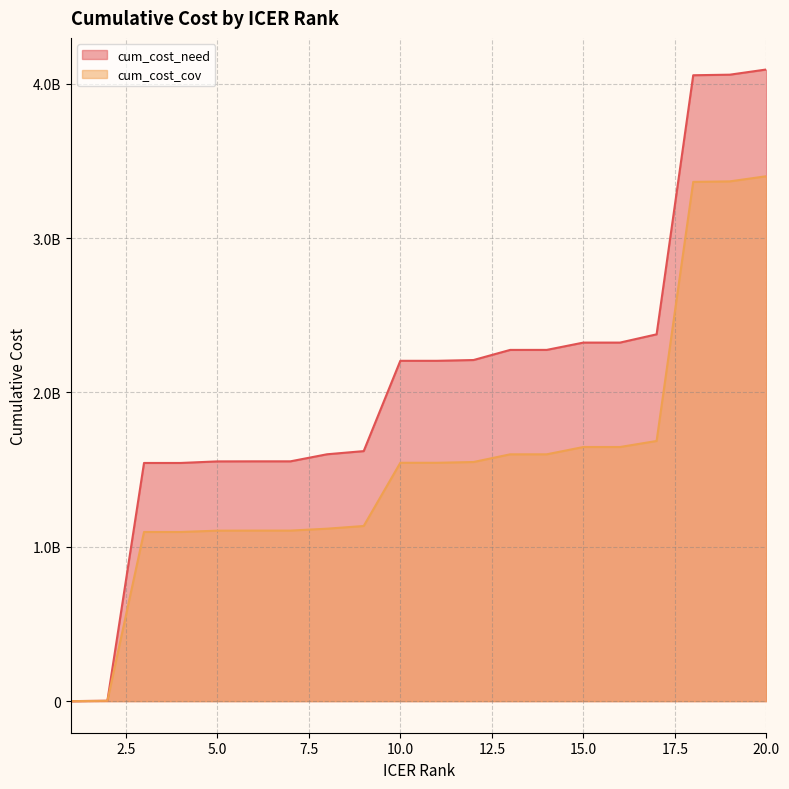

How many lines are shown in the chart?

2